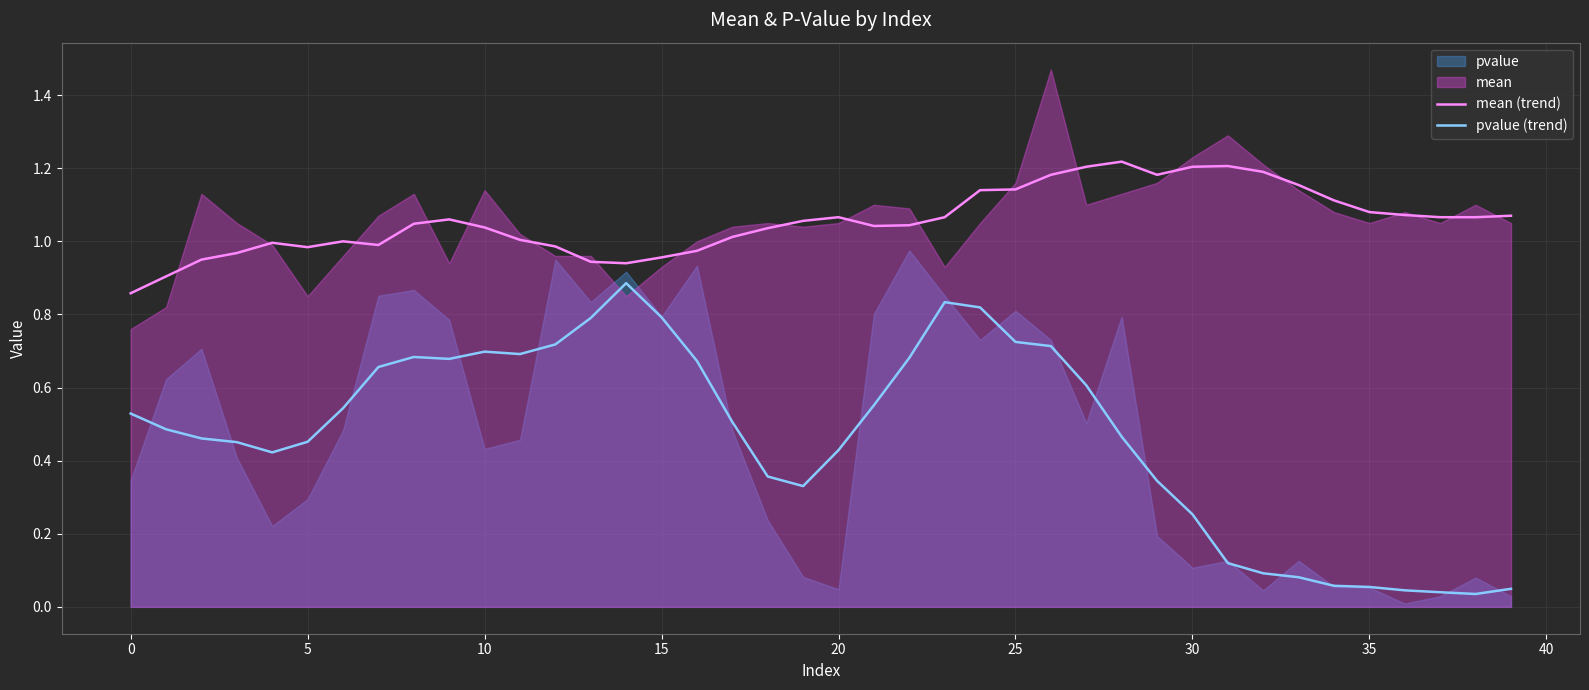

True or false: pvalue (trend) has more than 2 interior local peaks.

True